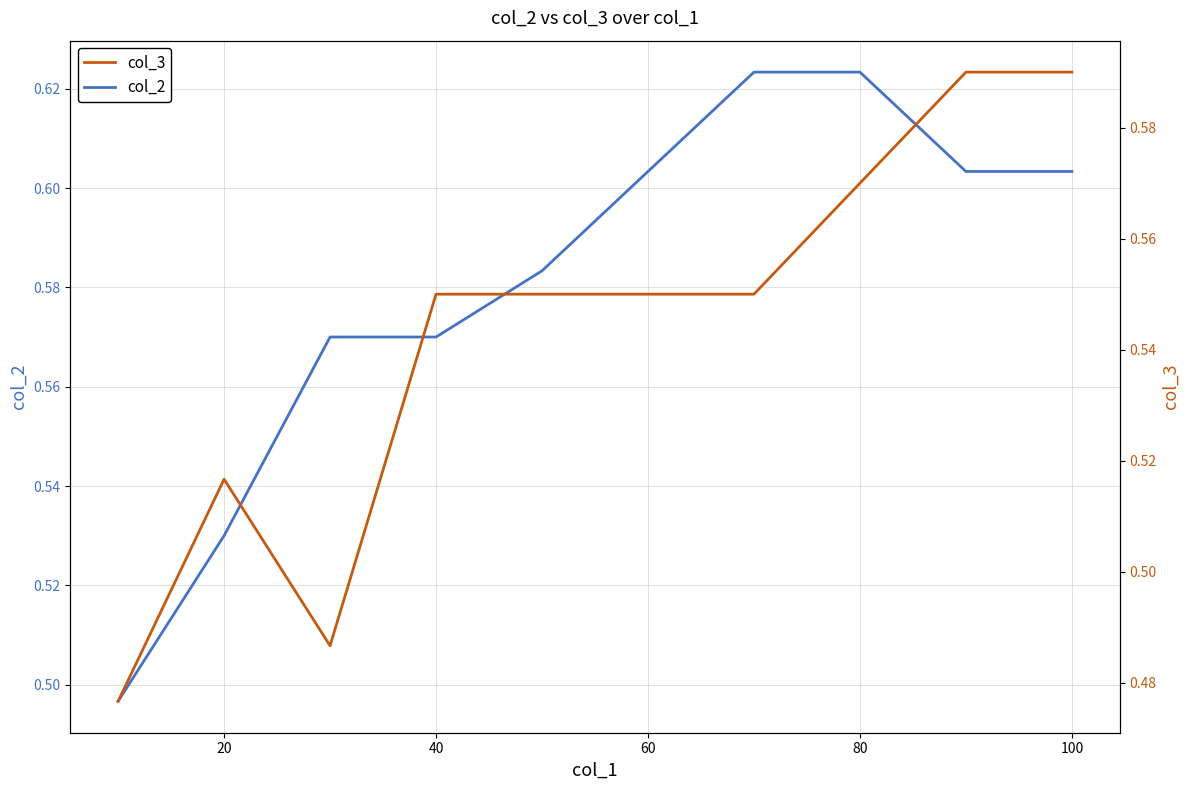

Rank the series by their average value, from highest to lowest.

col_2, col_3